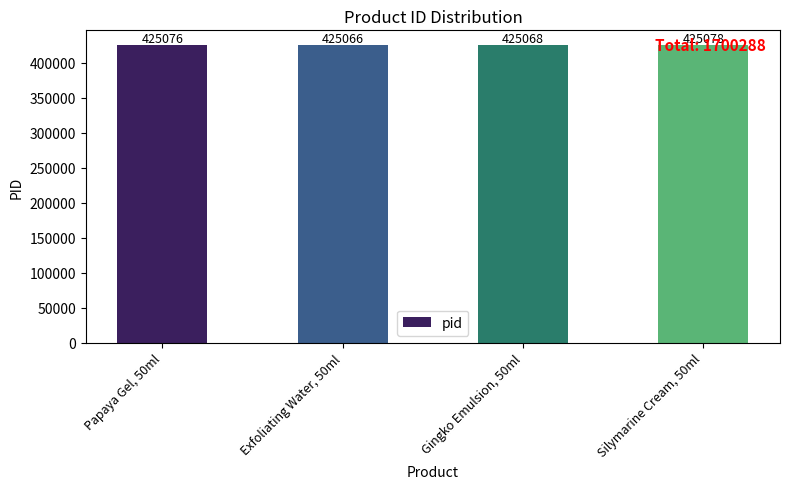

Reading left to right, what are all the values shown in this chart?

Papaya Gel, 50ml=425076	Exfoliating Water, 50ml=425066	Gingko Emulsion, 50ml=425068	Silymarine Cream, 50ml=425078